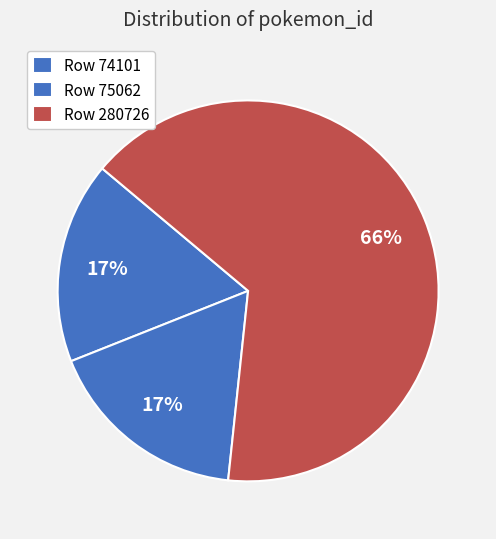

Which category accounts for the majority?

280726